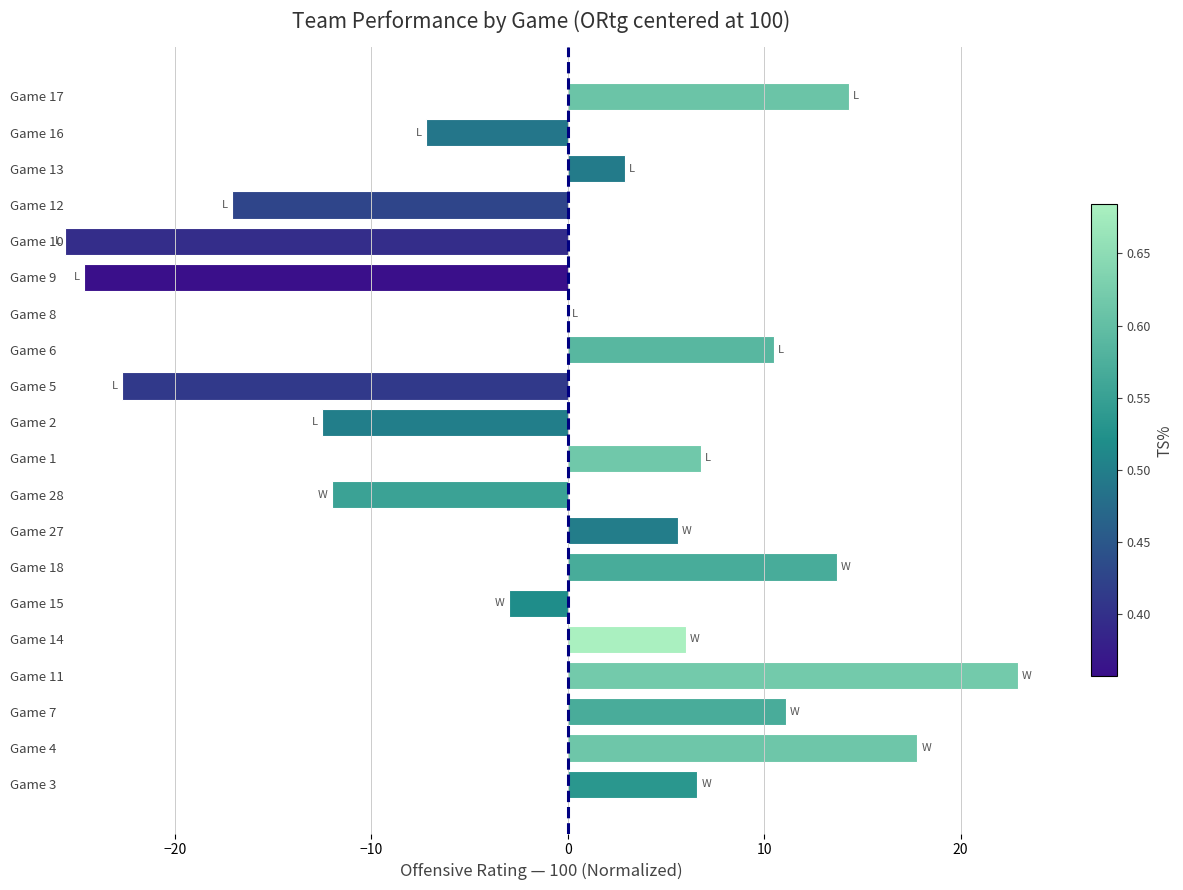

How many data points are above 5?

10